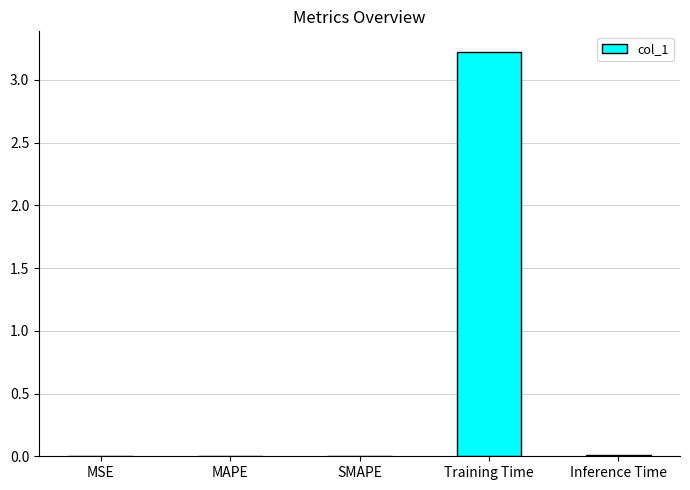

Is it true that the value at SMAPE is 0.0?

True